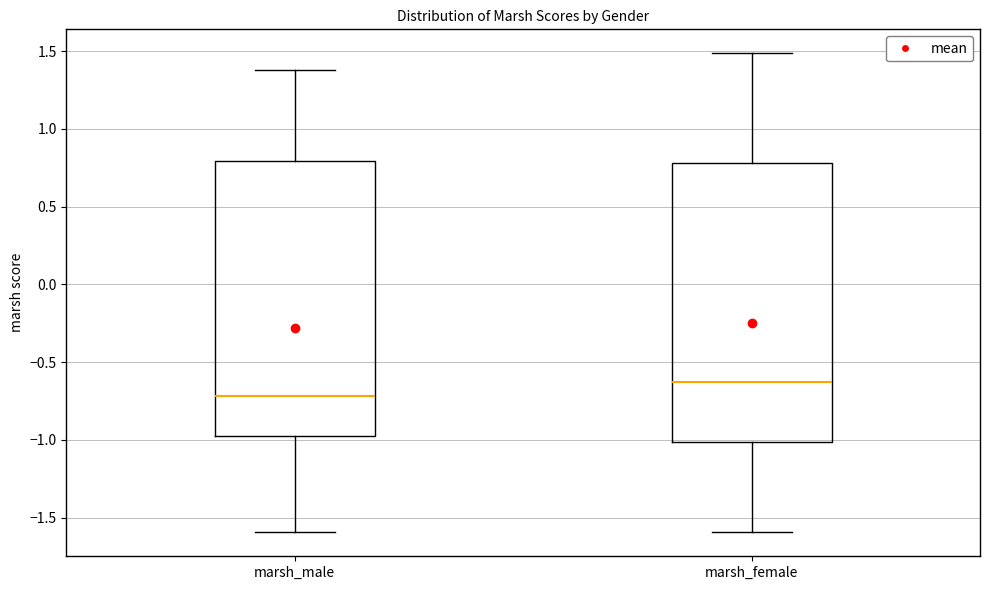

Where does the lower whisker of the box for marsh_male end on the y-axis? The values are not printed on the chart, so give them approximately, as read against the axis.

-1.60